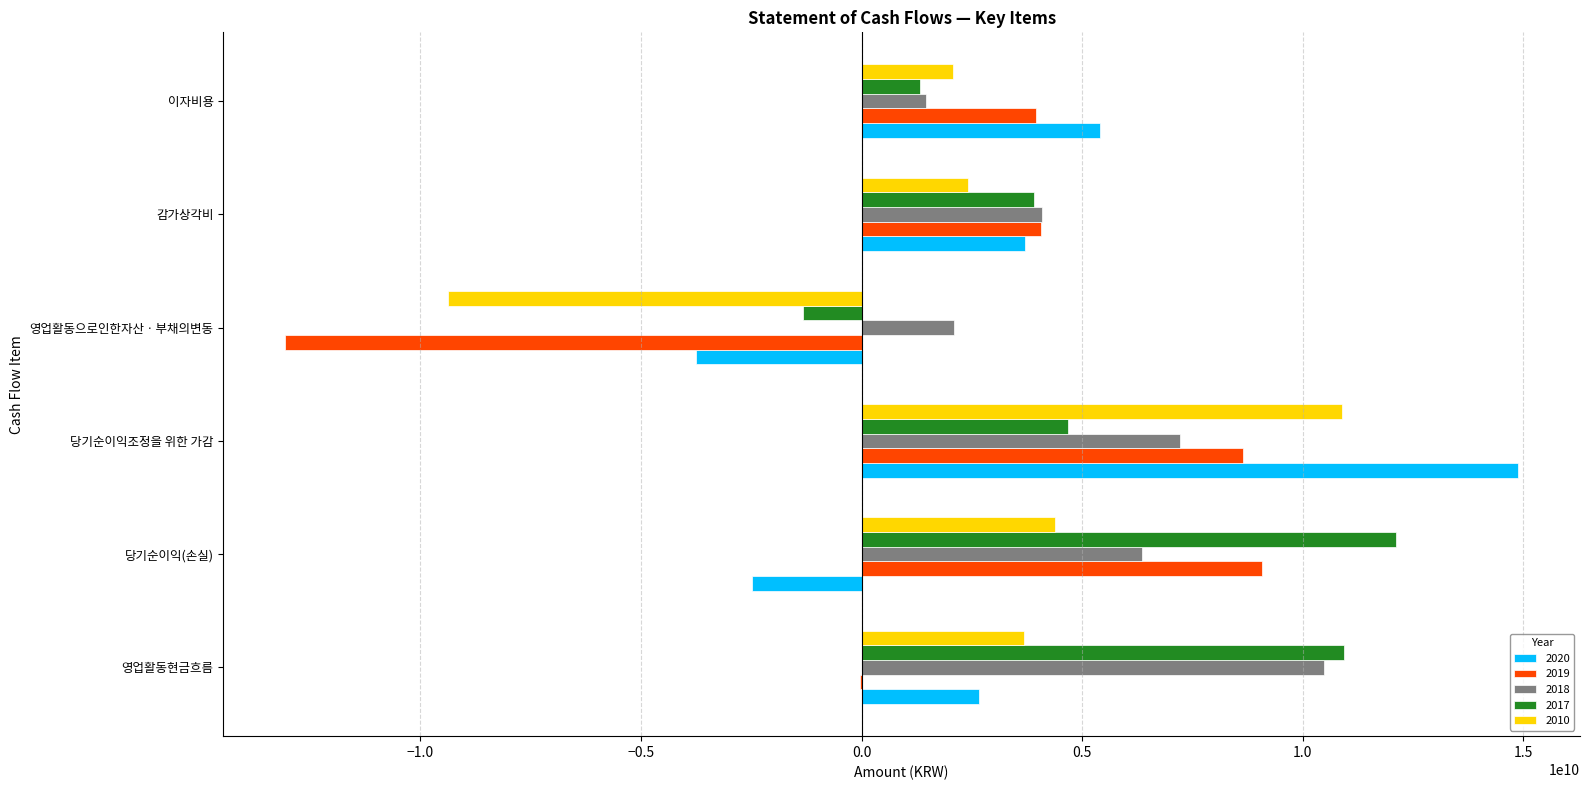

At which category is the sum across all series the highest?

당기순이익조정을 위한 가감